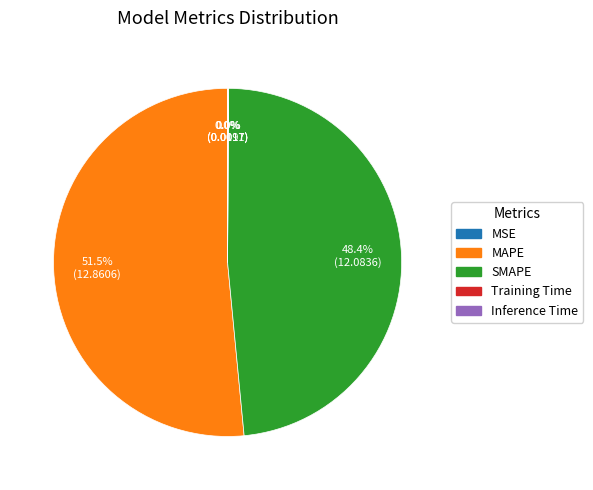

What is the largest slice in the pie chart?

MAPE